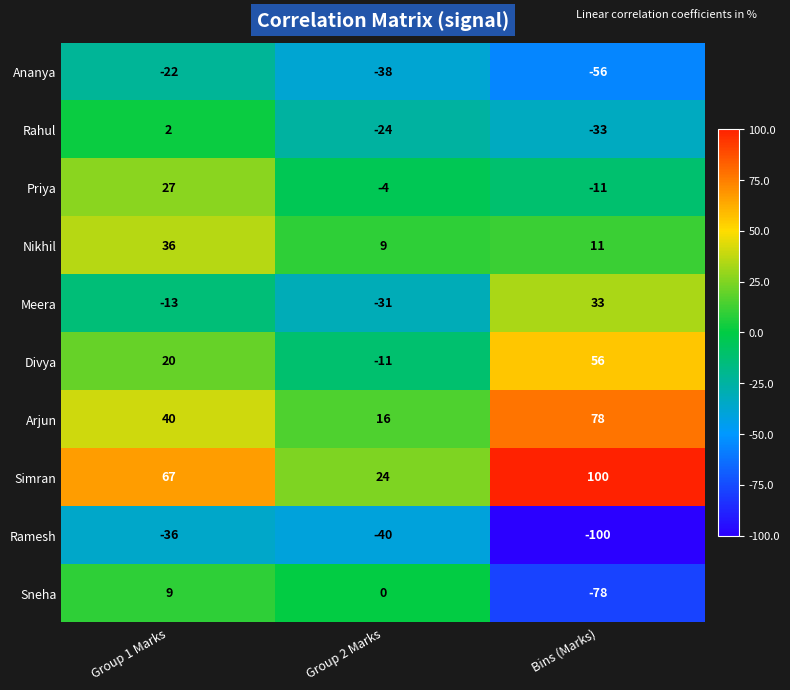

What is the difference between the maximum and minimum values in the Rahul series?

35